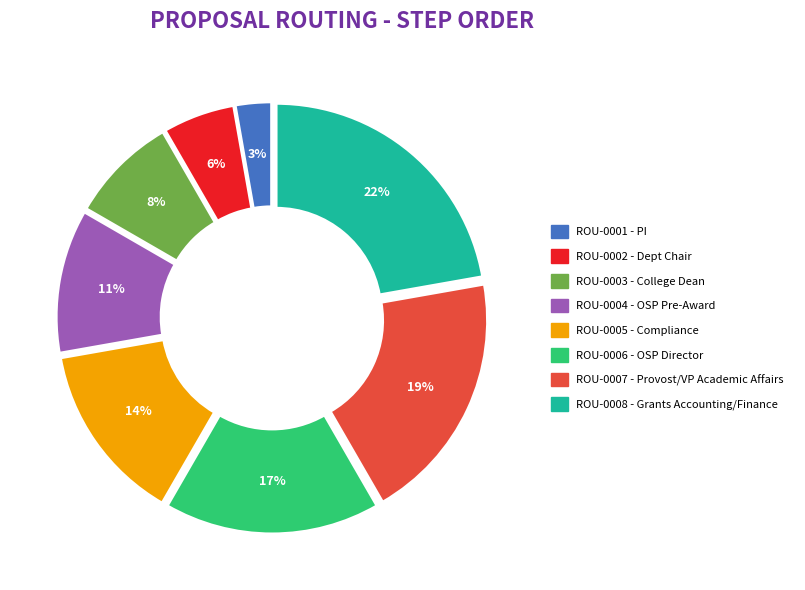

What is the ratio of the value at ROU-0002 to the value at ROU-0004?

0.5